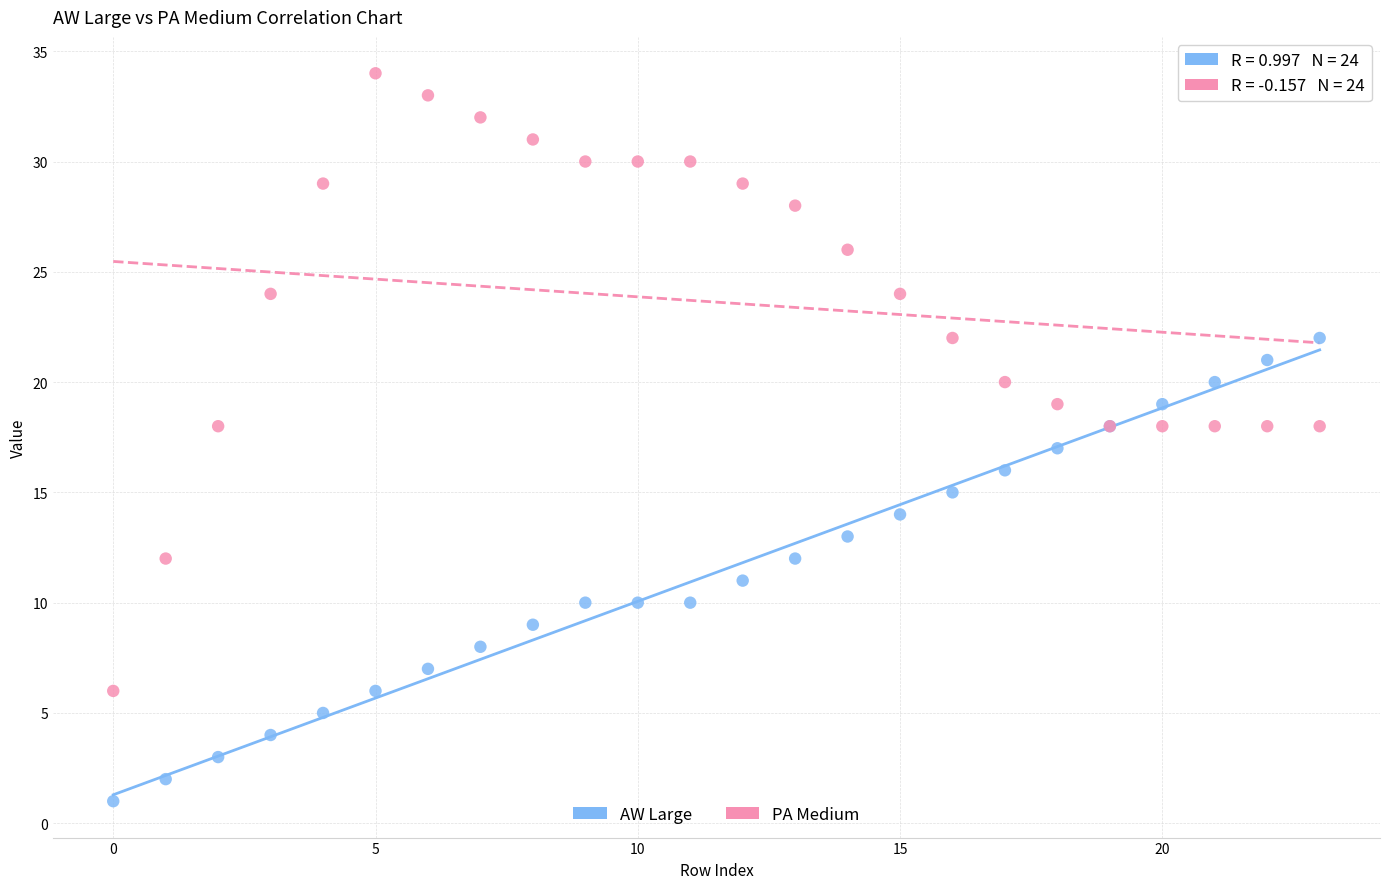

Which series contains the lowest Y value?

AW Large